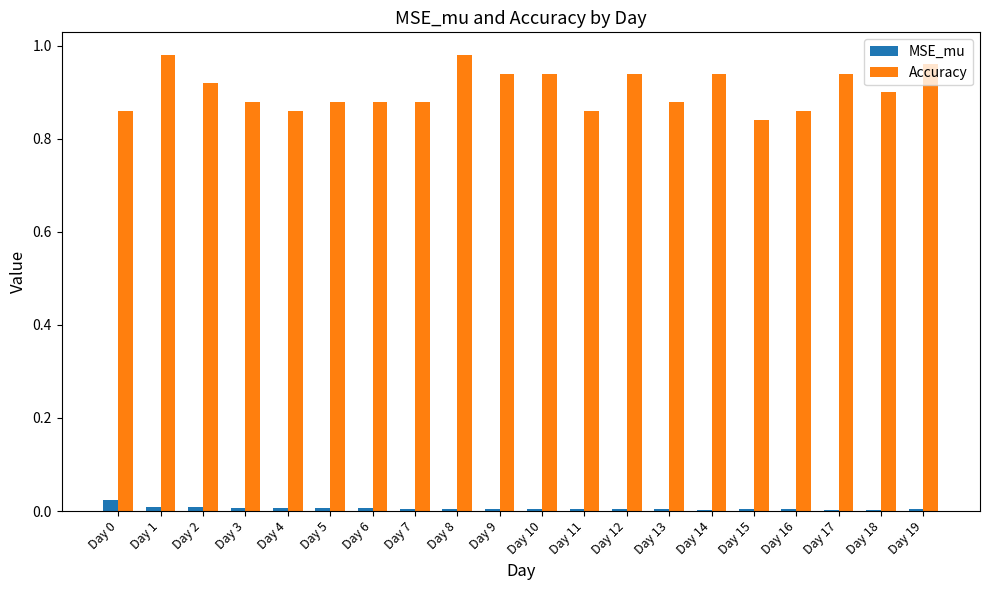

Which series has the largest range (max minus min)?

Accuracy